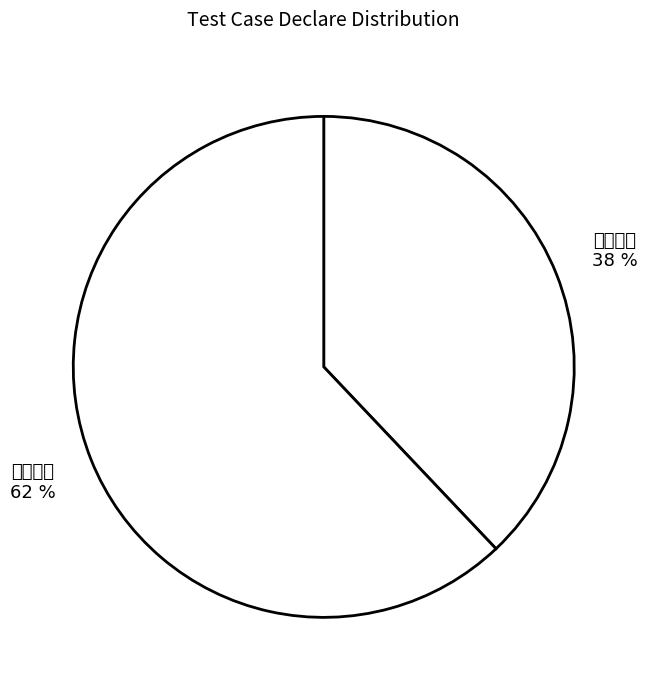

True or false: 查询失败 accounts for 52% of the total.

False